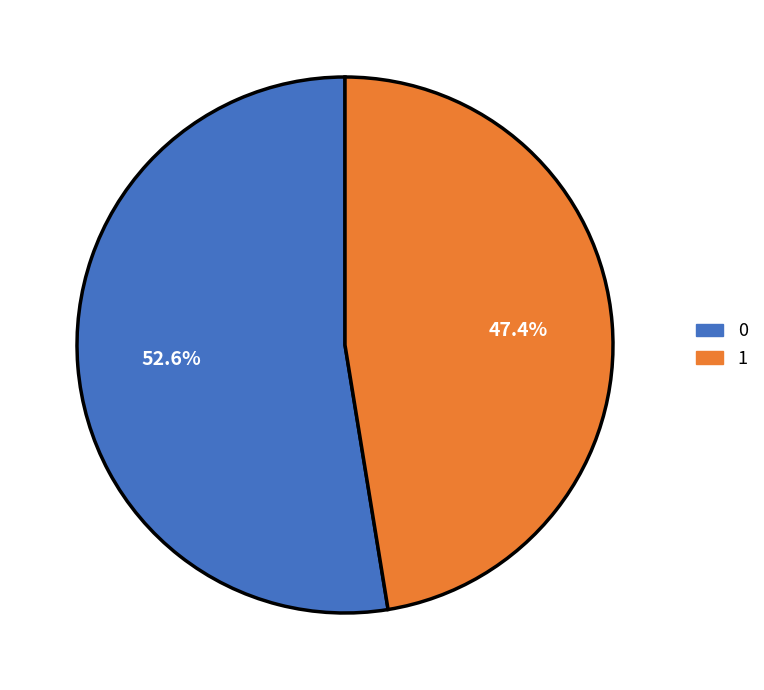

What is the ratio of the value at 0 to the value at 1?

1.1